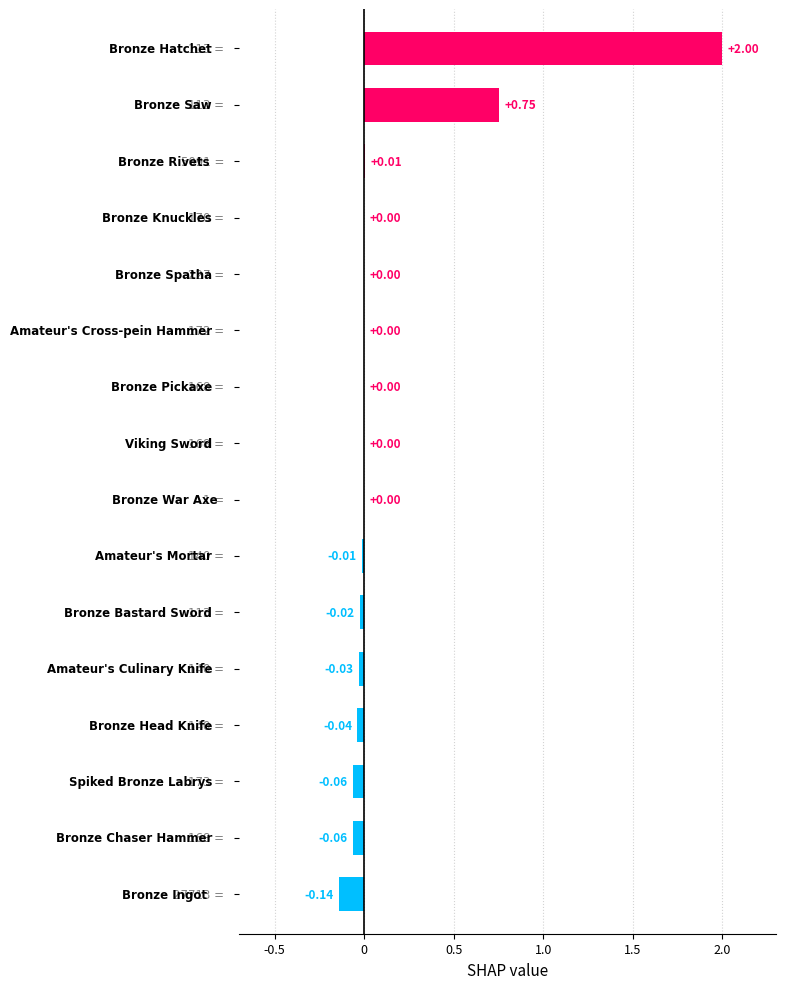

What is the sum of all values?

2.4